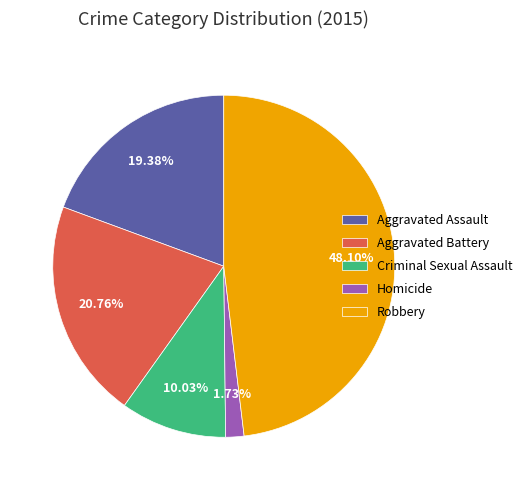

True or false: Robbery accounts for 48% of the total.

True